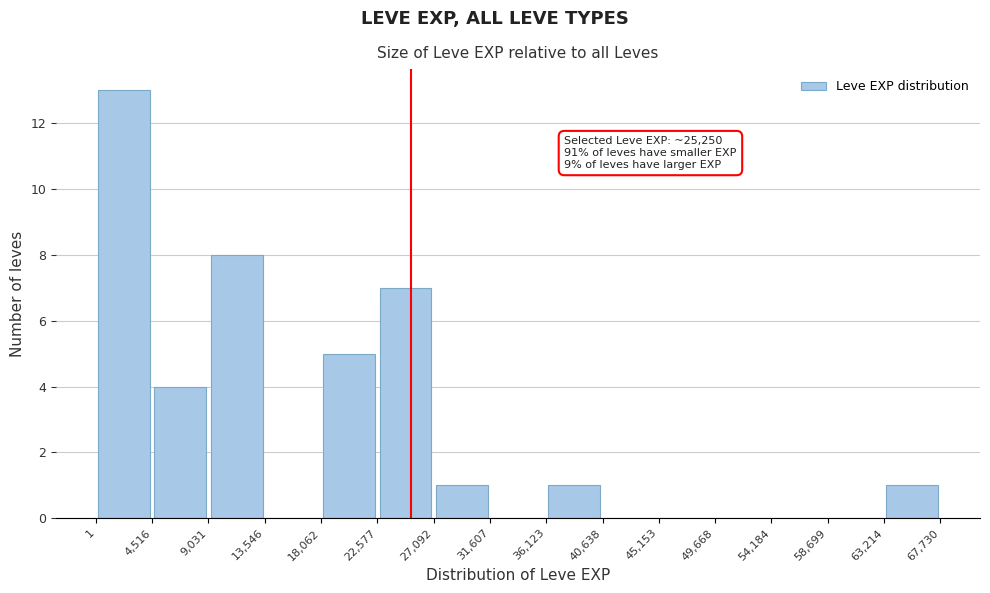

Over which range of the x-axis is the bar tallest?

1 to 4,516